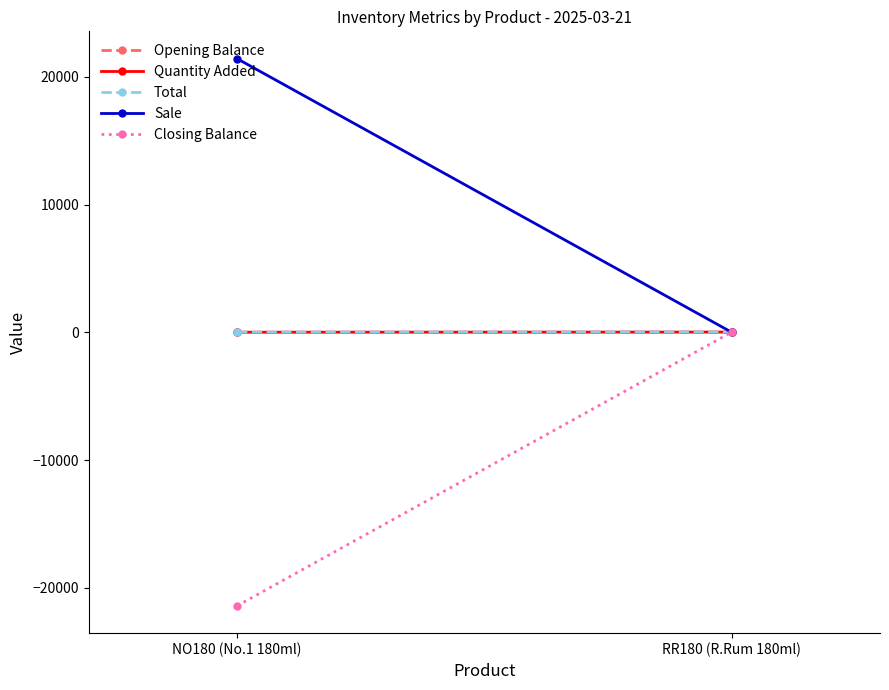

Rank the categories by Closing Balance value from lowest to highest.

NO180 (No.1 180ml), RR180 (R.Rum 180ml)